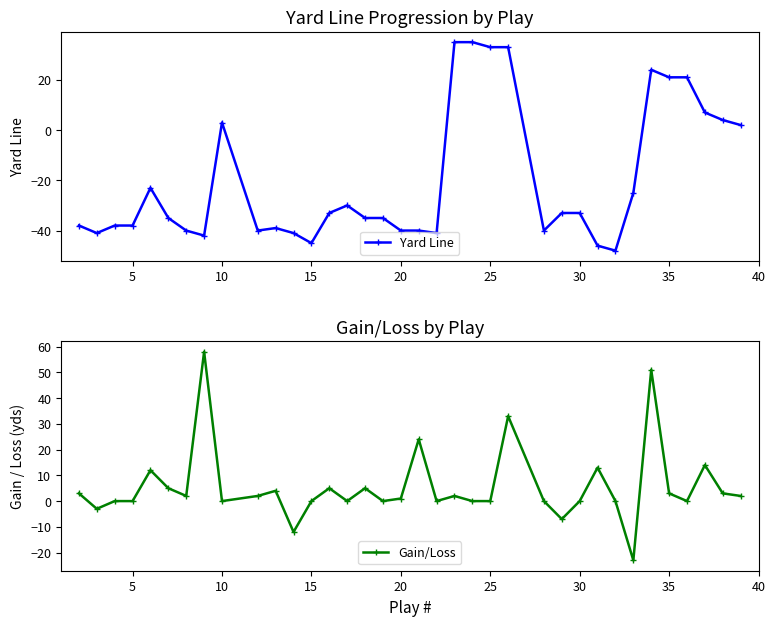

How many lines are shown in the chart?

2